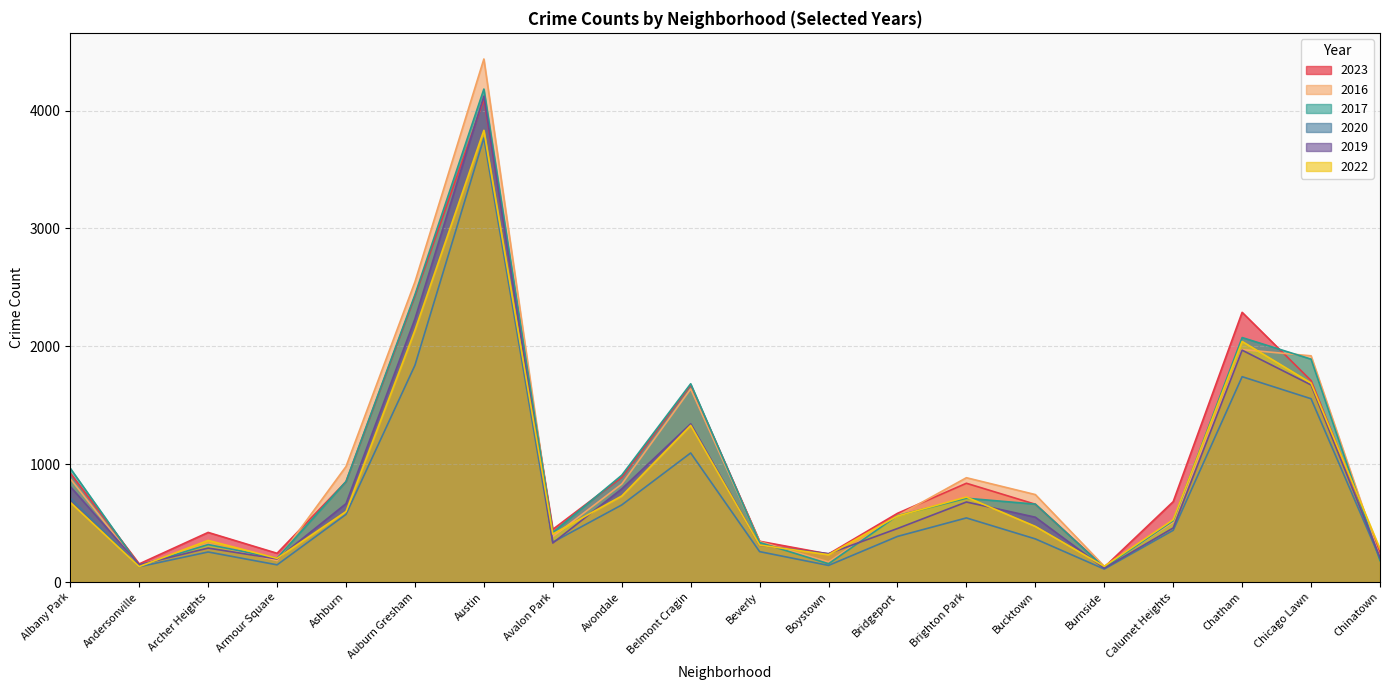

Reading right to left, transcribe all the data shown in this chart.

2023: Chinatown=252	Chicago Lawn=1709	Chatham=2288	Calumet Heights=682	Burnside=126	Bucktown=660	Brighton Park=838	Bridgeport=583	Boystown=238	Beverly=346	Belmont Cragin=1673	Avondale=889	Avalon Park=447	Austin=4094	Auburn Gresham=2425	Ashburn=851	Armour Square=244	Archer Heights=421	Andersonville=154	Albany Park=924
2016: Chinatown=207	Chicago Lawn=1919	Chatham=1972	Calumet Heights=508	Burnside=134	Bucktown=742	Brighton Park=885	Bridgeport=562	Boystown=171	Beverly=343	Belmont Cragin=1638	Avondale=831	Avalon Park=385	Austin=4437	Auburn Gresham=2546	Ashburn=980	Armour Square=182	Archer Heights=325	Andersonville=135	Albany Park=877
2017: Chinatown=182	Chicago Lawn=1891	Chatham=2074	Calumet Heights=520	Burnside=123	Bucktown=661	Brighton Park=711	Bridgeport=563	Boystown=155	Beverly=336	Belmont Cragin=1682	Avondale=906	Avalon Park=420	Austin=4182	Auburn Gresham=2437	Ashburn=853	Armour Square=202	Archer Heights=318	Andersonville=138	Albany Park=965
2020: Chinatown=199	Chicago Lawn=1555	Chatham=1742	Calumet Heights=439	Burnside=110	Bucktown=366	Brighton Park=544	Bridgeport=387	Boystown=141	Beverly=258	Belmont Cragin=1095	Avondale=654	Avalon Park=338	Austin=3767	Auburn Gresham=1839	Ashburn=574	Armour Square=146	Archer Heights=255	Andersonville=130	Albany Park=715
2019: Chinatown=208	Chicago Lawn=1672	Chatham=1967	Calumet Heights=459	Burnside=117	Bucktown=550	Brighton Park=679	Bridgeport=454	Boystown=241	Beverly=312	Belmont Cragin=1342	Avondale=790	Avalon Park=331	Austin=4122	Auburn Gresham=2232	Ashburn=665	Armour Square=196	Archer Heights=288	Andersonville=147	Albany Park=810
2022: Chinatown=280	Chicago Lawn=1688	Chatham=2041	Calumet Heights=529	Burnside=133	Bucktown=472	Brighton Park=721	Bridgeport=560	Boystown=232	Beverly=314	Belmont Cragin=1329	Avondale=730	Avalon Park=407	Austin=3832	Auburn Gresham=2136	Ashburn=598	Armour Square=201	Archer Heights=353	Andersonville=131	Albany Park=676